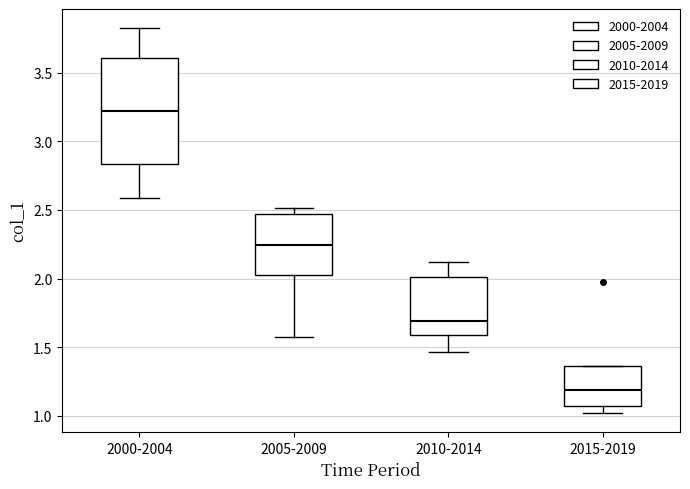

Reading left to right, read every box against the y-axis: the position of its median line, the range the box covers, and the ends of its whiskers. The values are not printed on the chart, so give them approximately, as read against the axis.

2000-2004: median 3.20, box 2.85 to 3.60, whiskers 2.60 to 3.80
2005-2009: median 2.25, box 2.05 to 2.45, whiskers 1.60 to 2.50
2010-2014: median 1.70, box 1.60 to 2.00, whiskers 1.45 to 2.10
2015-2019: median 1.20, box 1.05 to 1.35, whiskers 1.00 to 1.35